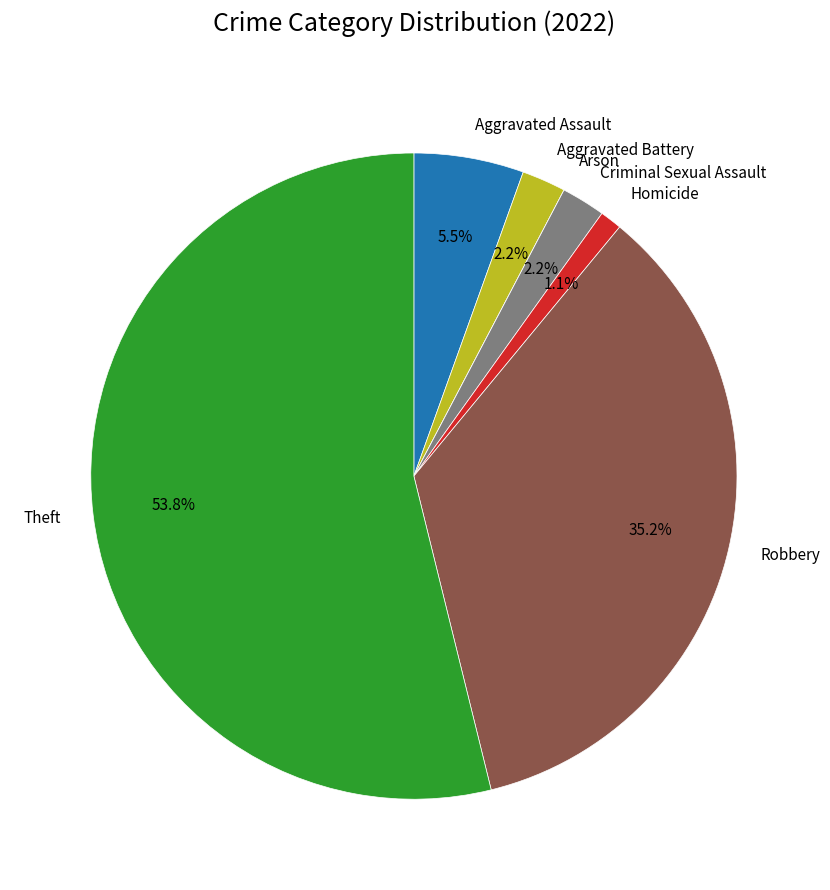

What is the majority slice?

Theft